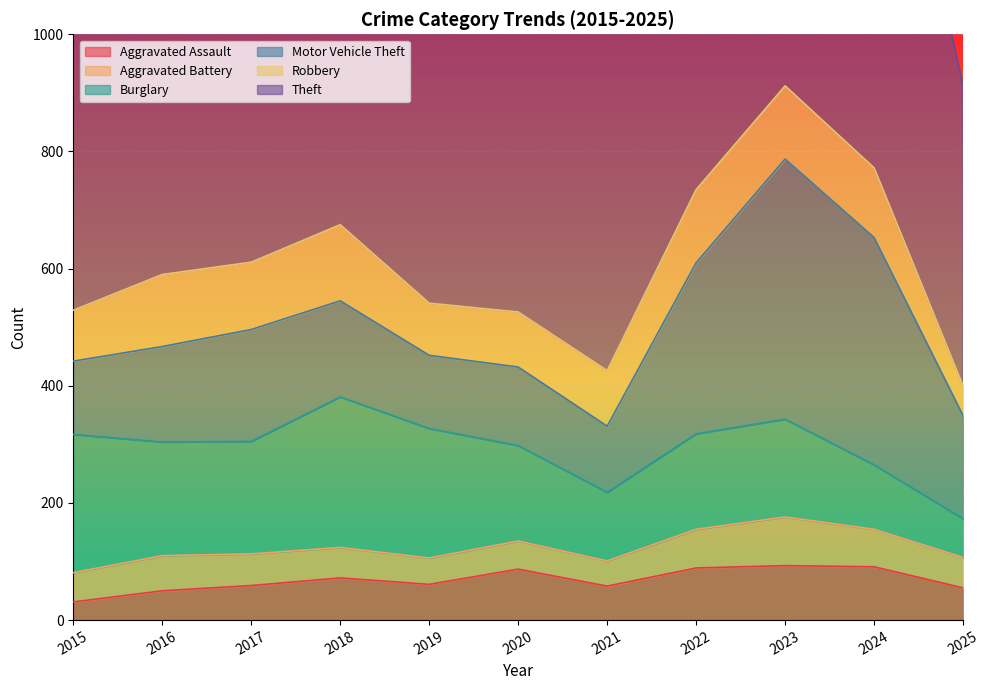

How many data points in Motor Vehicle Theft are less than 164?

5